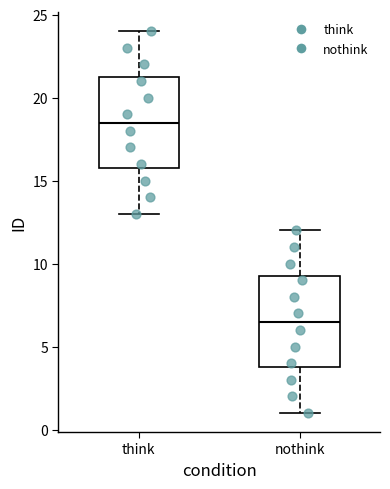

Reading left to right, transcribe this box plot: for each box, give where its median line is, the range the box spans, and where its two whiskers end, as read against the y-axis. The values are not printed on the chart, so give them approximately, as read against the axis.

think: median 18.5, box 16.0 to 21.5, whiskers 13.0 to 24.0
nothink: median 6.5, box 4.0 to 9.5, whiskers 1.0 to 12.0